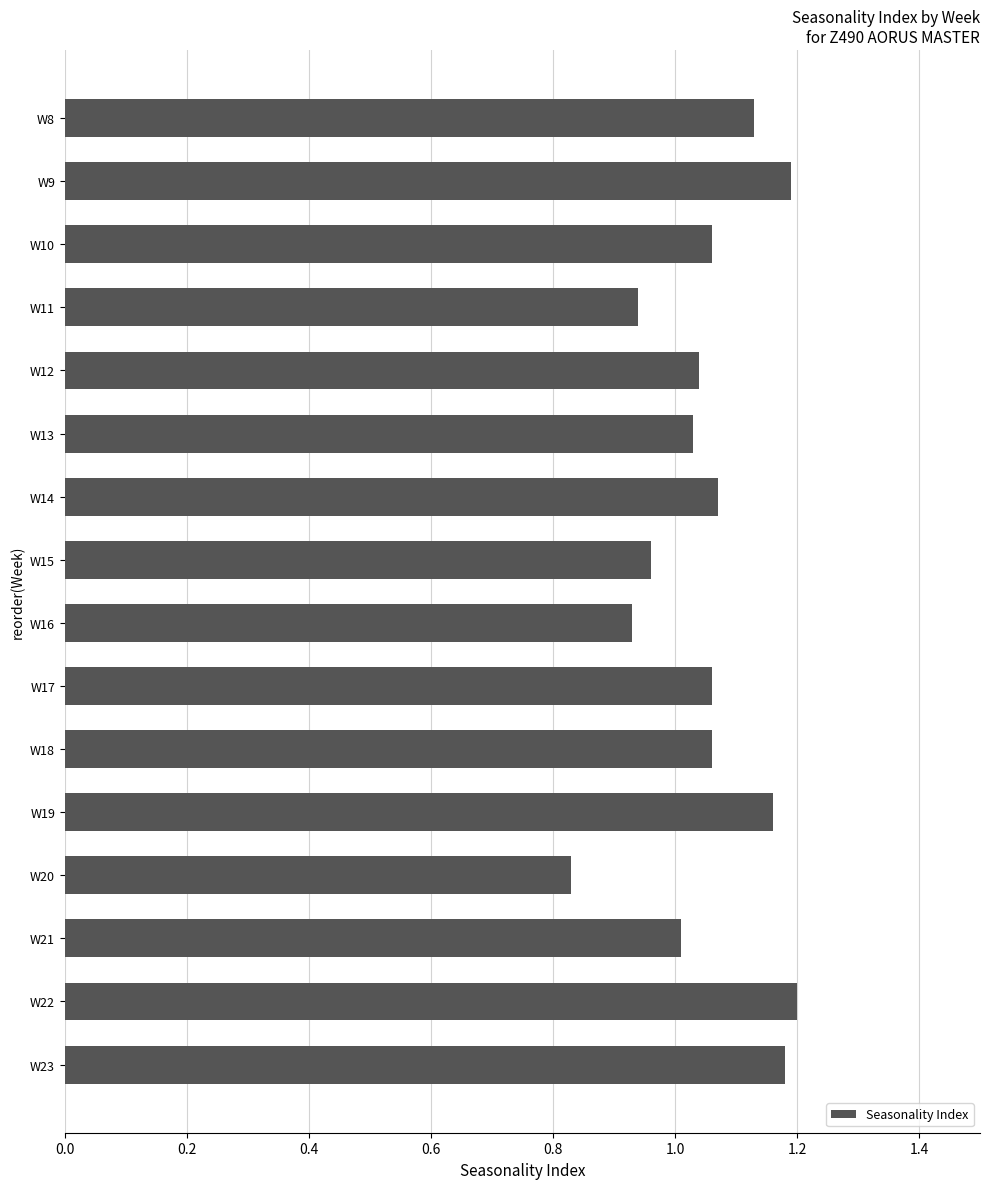

At which category does the chart reach its minimum across all series?

W20